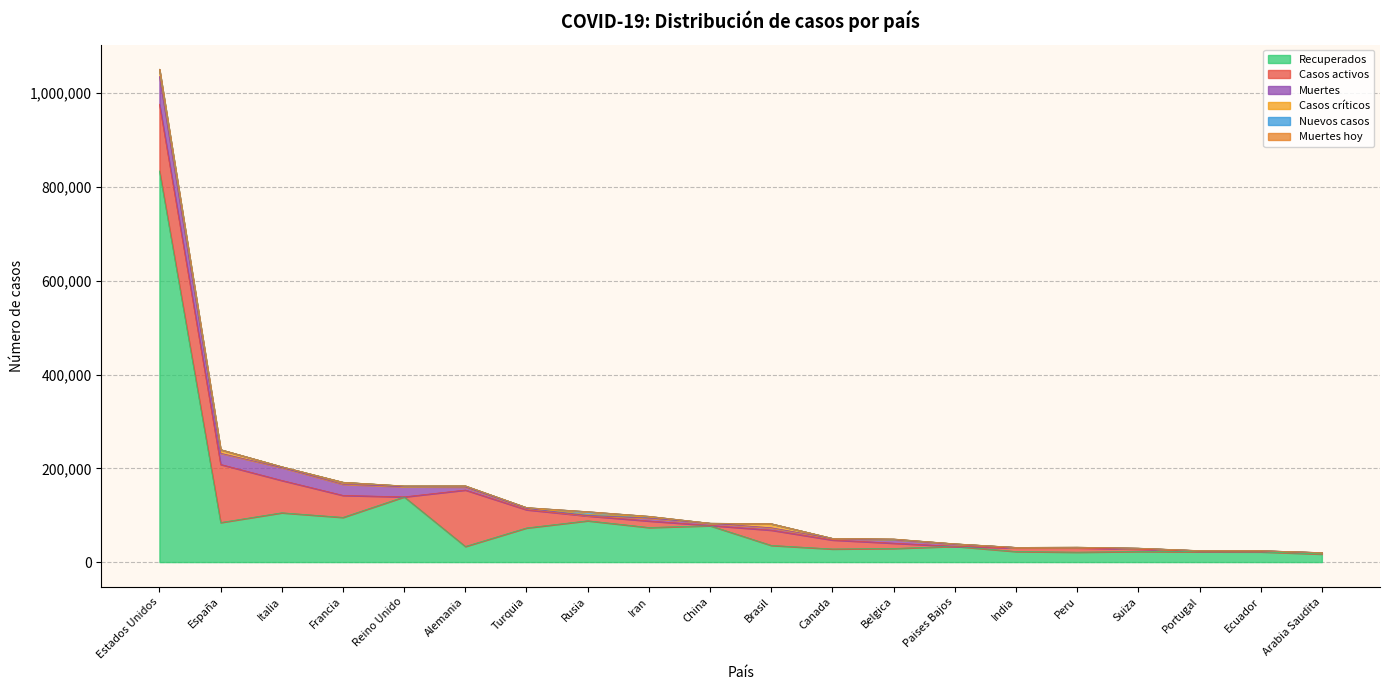

Count the number of categories in the chart.

20